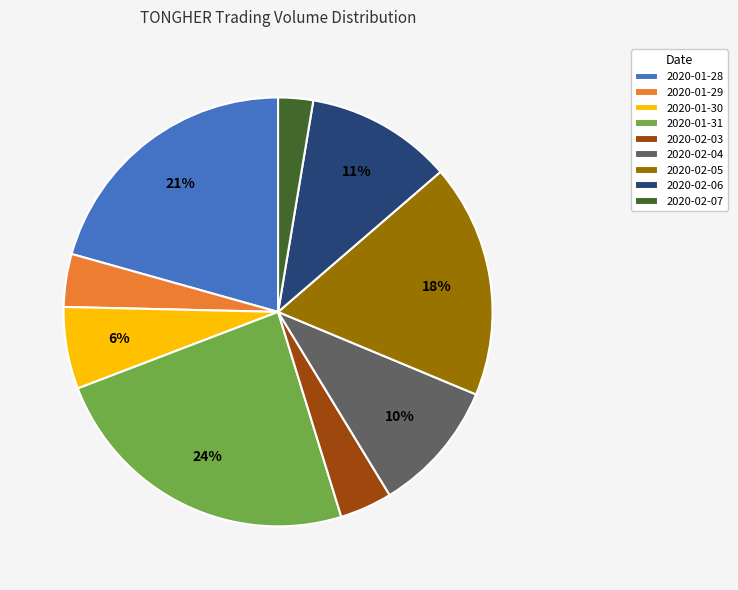

How many slices are in this pie chart?

9